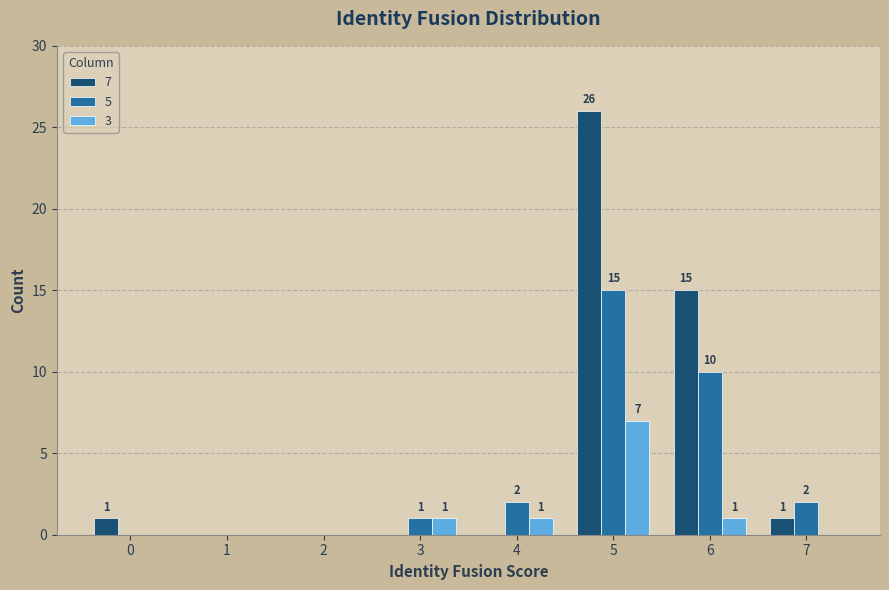

What is the sum of all 3 values?

10